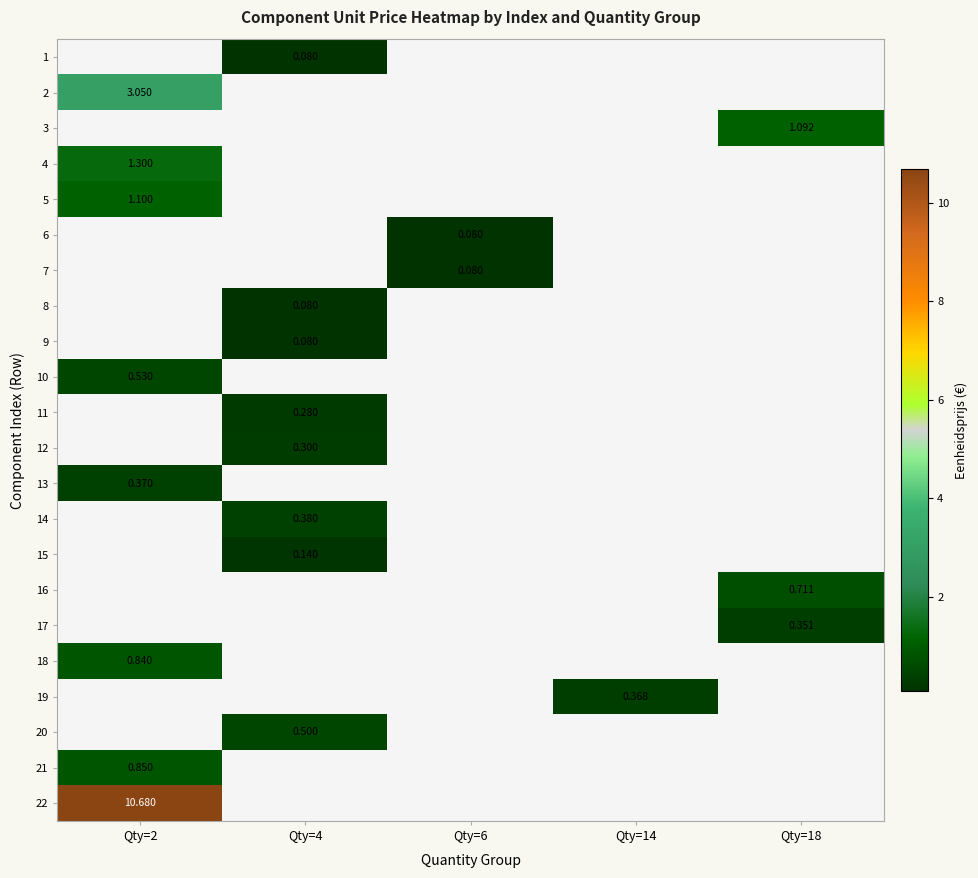

Is the value of 5 at Qty=14 greater than the value of 16 at Qty=14?

No